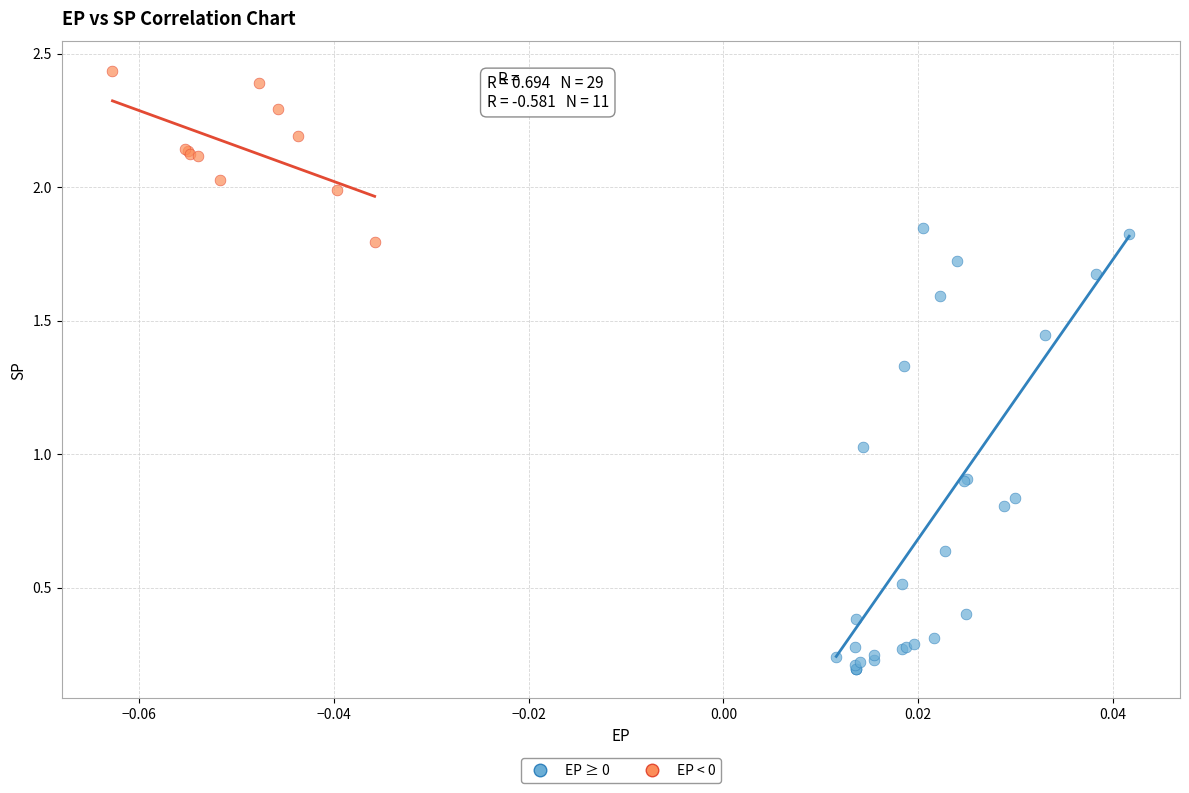

Which series contains the highest Y value?

EP < 0